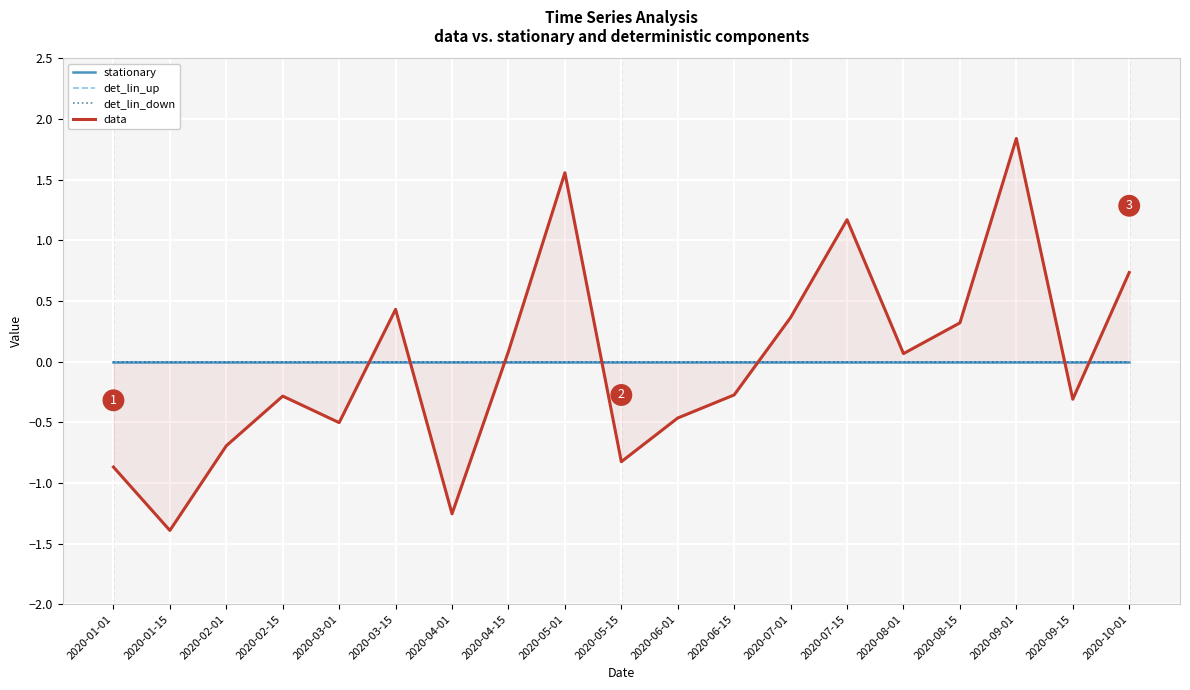

Reading left to right, transcribe all the data shown in this chart.

stationary: 2020-01-01=0.0	2020-01-15=0.0	2020-02-01=0.0	2020-02-15=0.0	2020-03-01=0.0	2020-03-15=0.0	2020-04-01=0.0	2020-04-15=0.0	2020-05-01=0.0	2020-05-15=0.0	2020-06-01=0.0	2020-06-15=0.0	2020-07-01=0.0	2020-07-15=0.0	2020-08-01=0.0	2020-08-15=0.0	2020-09-01=0.0	2020-09-15=0.0	2020-10-01=0.0
det_lin_up: 2020-01-01=0.0	2020-01-15=0.0	2020-02-01=0.0	2020-02-15=0.0	2020-03-01=0.0	2020-03-15=0.0	2020-04-01=0.0	2020-04-15=0.0	2020-05-01=0.0	2020-05-15=0.0	2020-06-01=0.0	2020-06-15=0.0	2020-07-01=0.0	2020-07-15=0.0	2020-08-01=0.0	2020-08-15=0.0	2020-09-01=0.0	2020-09-15=0.0	2020-10-01=0.0
det_lin_down: 2020-01-01=0.0	2020-01-15=0.0	2020-02-01=0.0	2020-02-15=0.0	2020-03-01=0.0	2020-03-15=0.0	2020-04-01=0.0	2020-04-15=0.0	2020-05-01=0.0	2020-05-15=0.0	2020-06-01=0.0	2020-06-15=0.0	2020-07-01=0.0	2020-07-15=0.0	2020-08-01=0.0	2020-08-15=0.0	2020-09-01=0.0	2020-09-15=0.0	2020-10-01=0.0
data: 2020-01-01=-0.9	2020-01-15=-1.4	2020-02-01=-0.7	2020-02-15=-0.3	2020-03-01=-0.5	2020-03-15=0.4	2020-04-01=-1.3	2020-04-15=0.1	2020-05-01=1.6	2020-05-15=-0.8	2020-06-01=-0.5	2020-06-15=-0.3	2020-07-01=0.4	2020-07-15=1.2	2020-08-01=0.1	2020-08-15=0.3	2020-09-01=1.8	2020-09-15=-0.3	2020-10-01=0.7